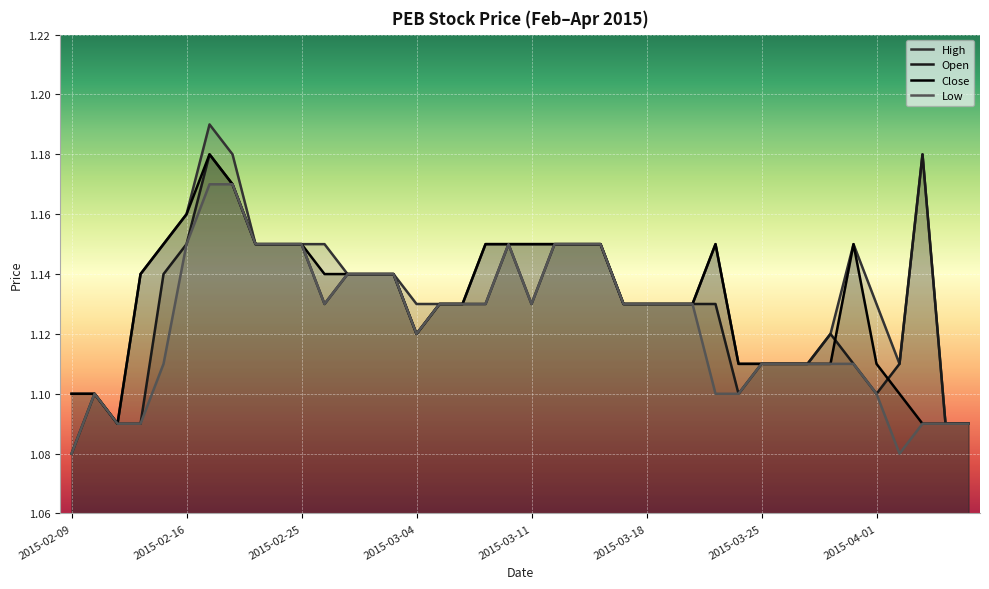

Which series changed the most between 2015-03-20 and 2015-03-24?

open